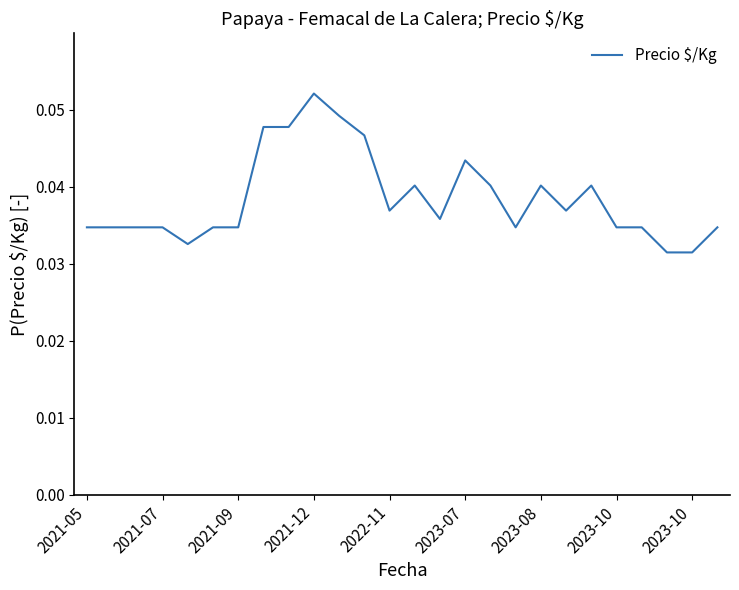

Does the chart have visible grid lines?

No